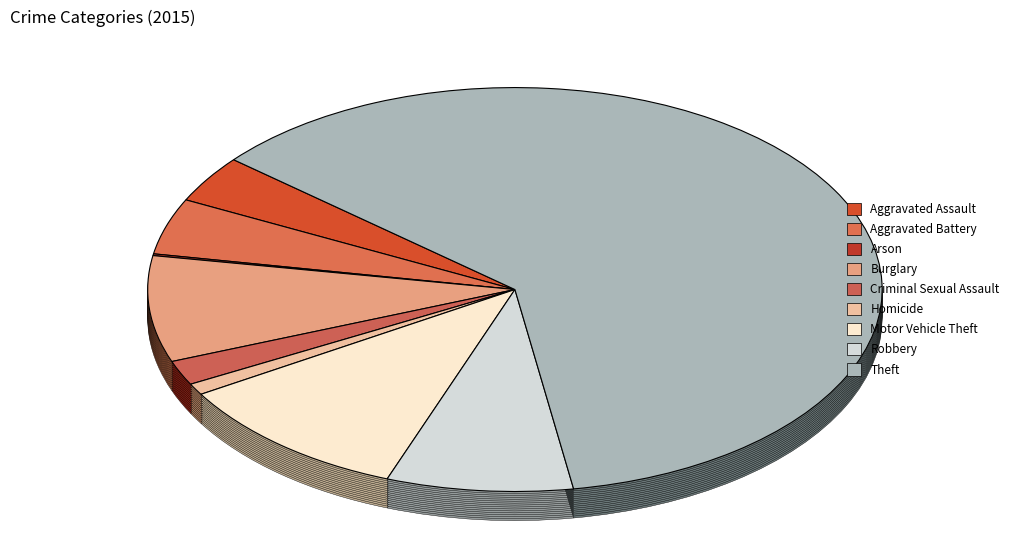

Count the number of slices in the pie.

9